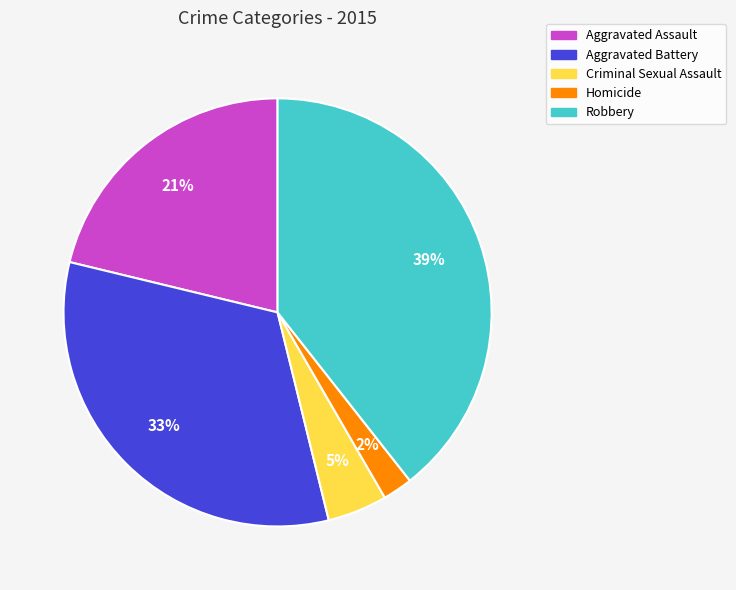

Approximately how many times larger is the value at Aggravated Battery compared to Robbery?

0.8